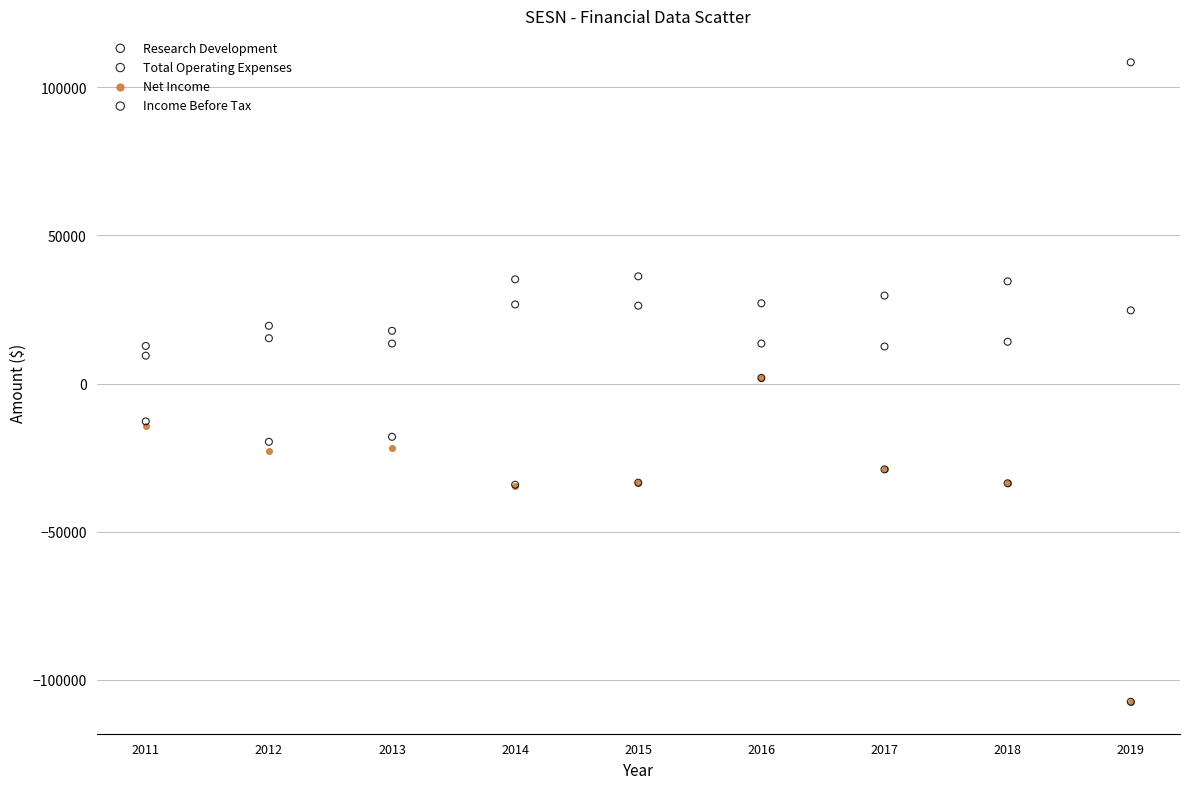

What are all the series names shown in the legend?

Research Development, Total Operating Expenses, Net Income, Income Before Tax